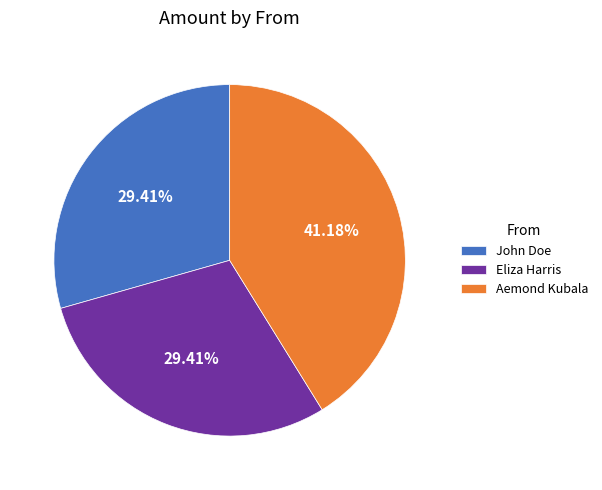

How many segments does this pie chart have?

3